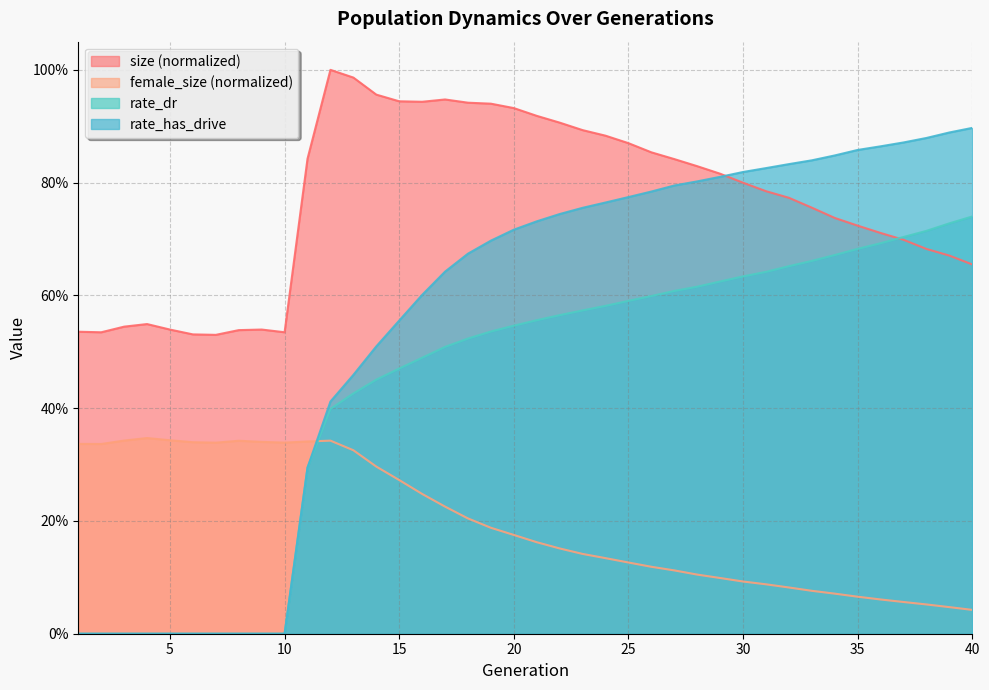

True or false: size has more than 1 points higher than both neighbors.

True